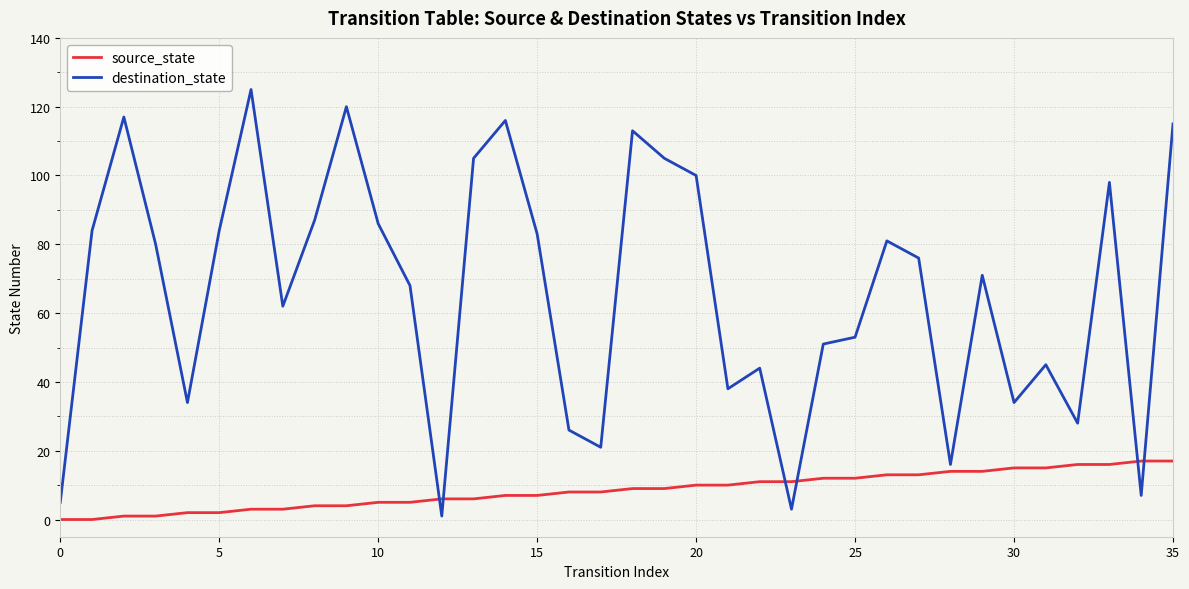

Which series ends up on top after the final intersection of destination_state and source_state?

destination_state